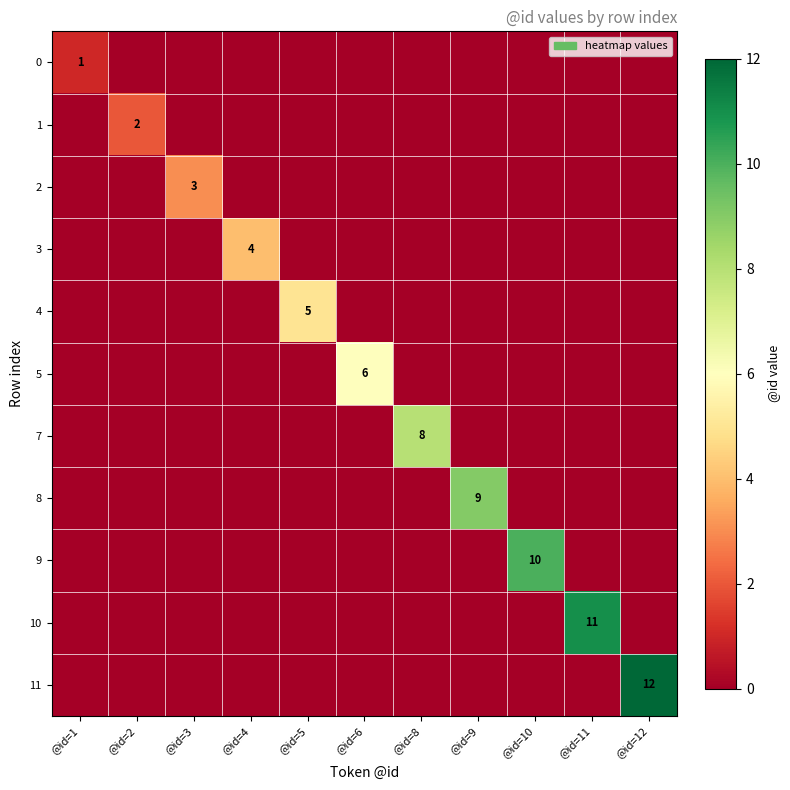

List the labels in order of 4 value, largest first.

@id=5, @id=1, @id=2, @id=3, @id=4, @id=6, @id=8, @id=9, @id=10, @id=11, @id=12